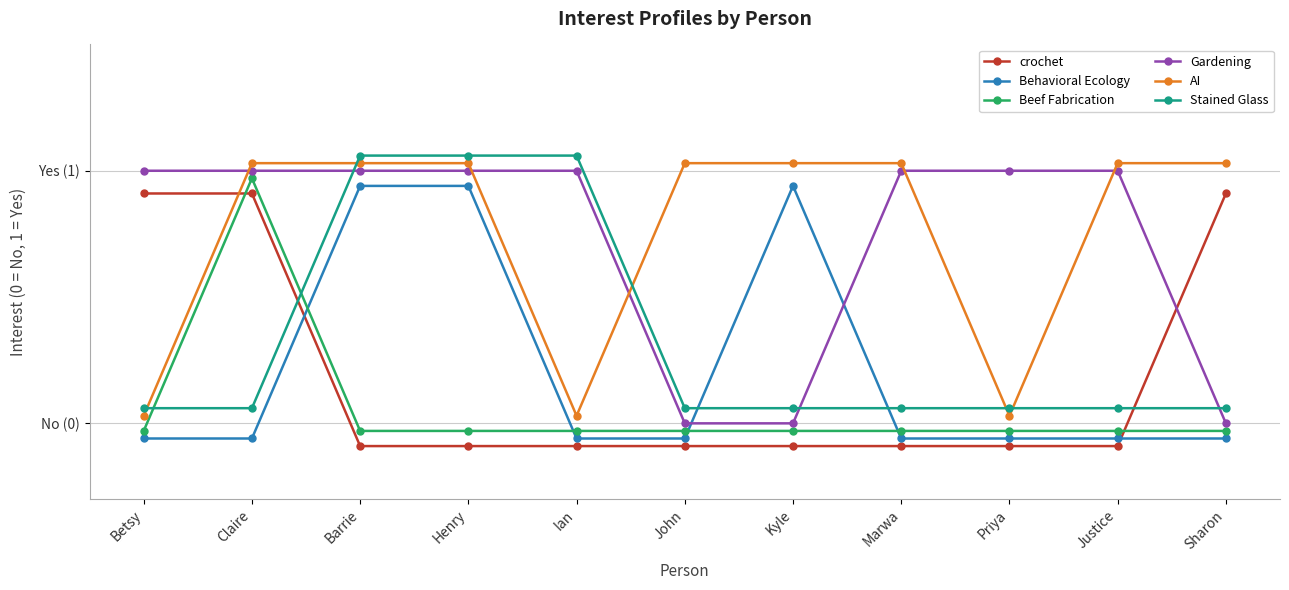

Reading left to right, what are all the values shown in this chart?

crochet: Betsy=0.9	Claire=0.9	Barrie=-0.1	Henry=-0.1	Ian=-0.1	John=-0.1	Kyle=-0.1	Marwa=-0.1	Priya=-0.1	Justice=-0.1	Sharon=0.9
Behavioral Ecology: Betsy=-0.1	Claire=-0.1	Barrie=0.9	Henry=0.9	Ian=-0.1	John=-0.1	Kyle=0.9	Marwa=-0.1	Priya=-0.1	Justice=-0.1	Sharon=-0.1
Beef Fabrication: Betsy=-0.0	Claire=1.0	Barrie=-0.0	Henry=-0.0	Ian=-0.0	John=-0.0	Kyle=-0.0	Marwa=-0.0	Priya=-0.0	Justice=-0.0	Sharon=-0.0
Gardening: Betsy=1.0	Claire=1.0	Barrie=1.0	Henry=1.0	Ian=1.0	John=0.0	Kyle=0.0	Marwa=1.0	Priya=1.0	Justice=1.0	Sharon=0.0
AI: Betsy=0.0	Claire=1.0	Barrie=1.0	Henry=1.0	Ian=0.0	John=1.0	Kyle=1.0	Marwa=1.0	Priya=0.0	Justice=1.0	Sharon=1.0
Stained Glass: Betsy=0.1	Claire=0.1	Barrie=1.1	Henry=1.1	Ian=1.1	John=0.1	Kyle=0.1	Marwa=0.1	Priya=0.1	Justice=0.1	Sharon=0.1